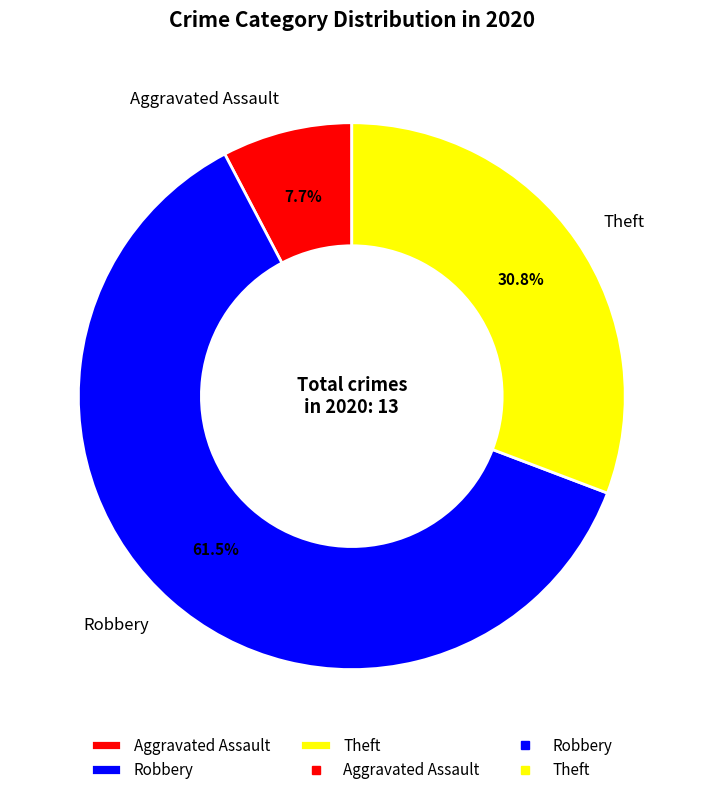

What percentage do Robbery and Theft together represent?

92.3%